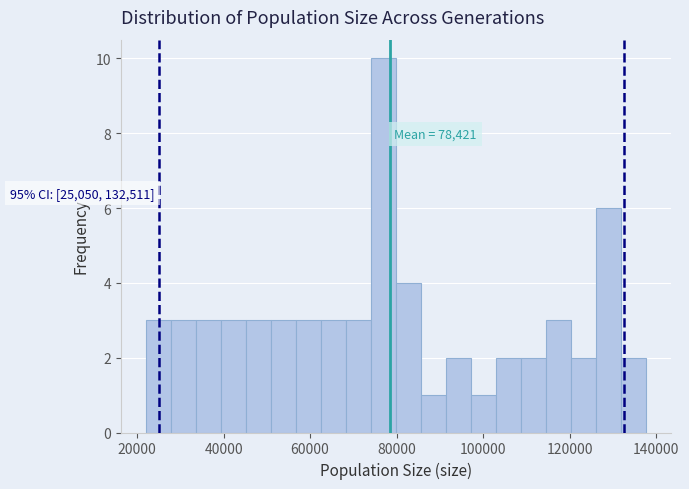

Read against the x-axis, roughly where is the centre of the tallest bar?

76000